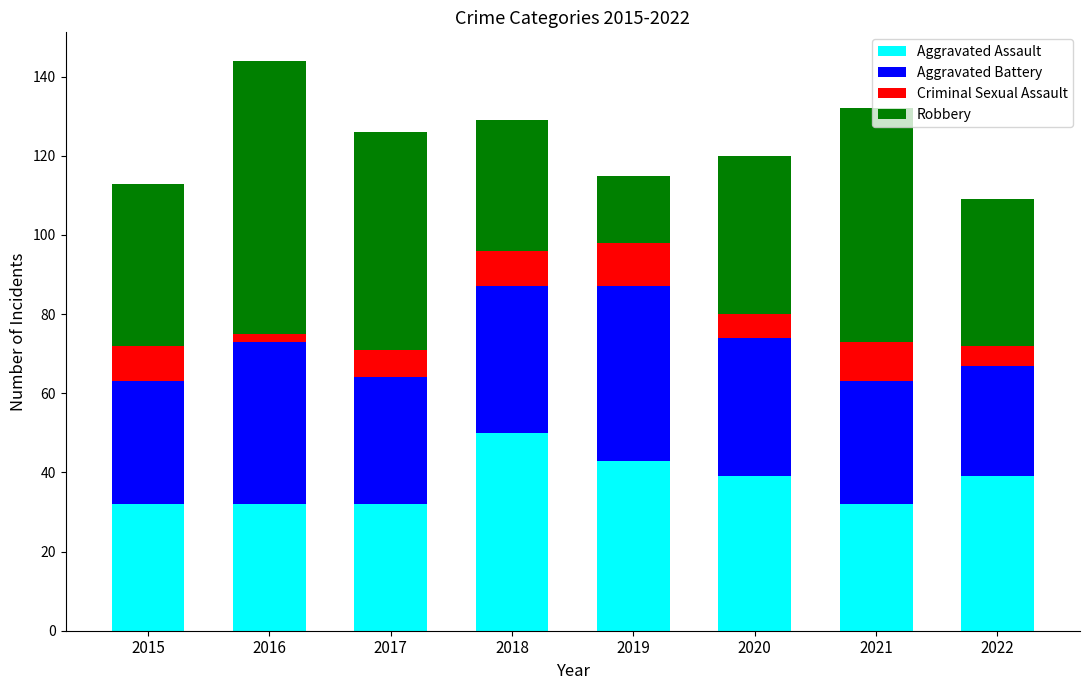

What is the sum of the Aggravated Assault values at 2017 and 2022?

71